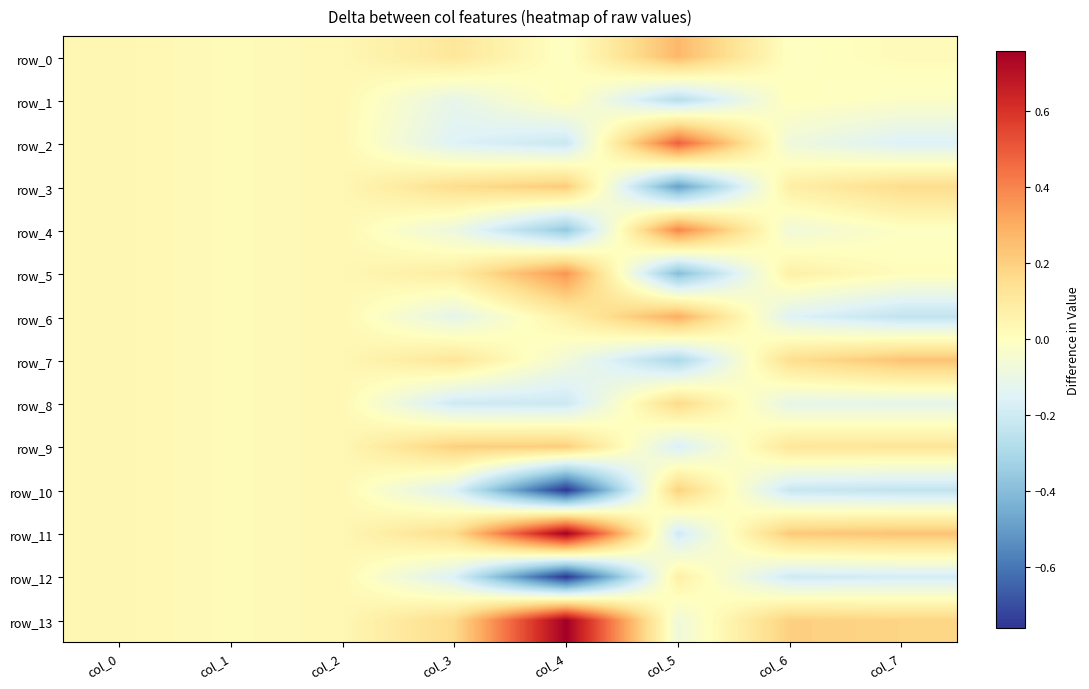

Is the value of row_2 at col_1 greater than the value of row_4 at col_3?

Yes